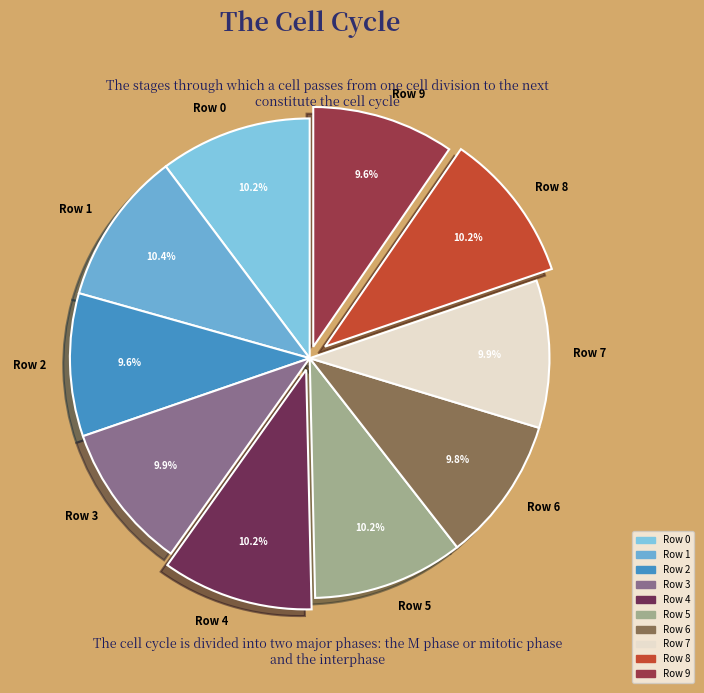

Is there any slice that represents more than half of the pie?

No